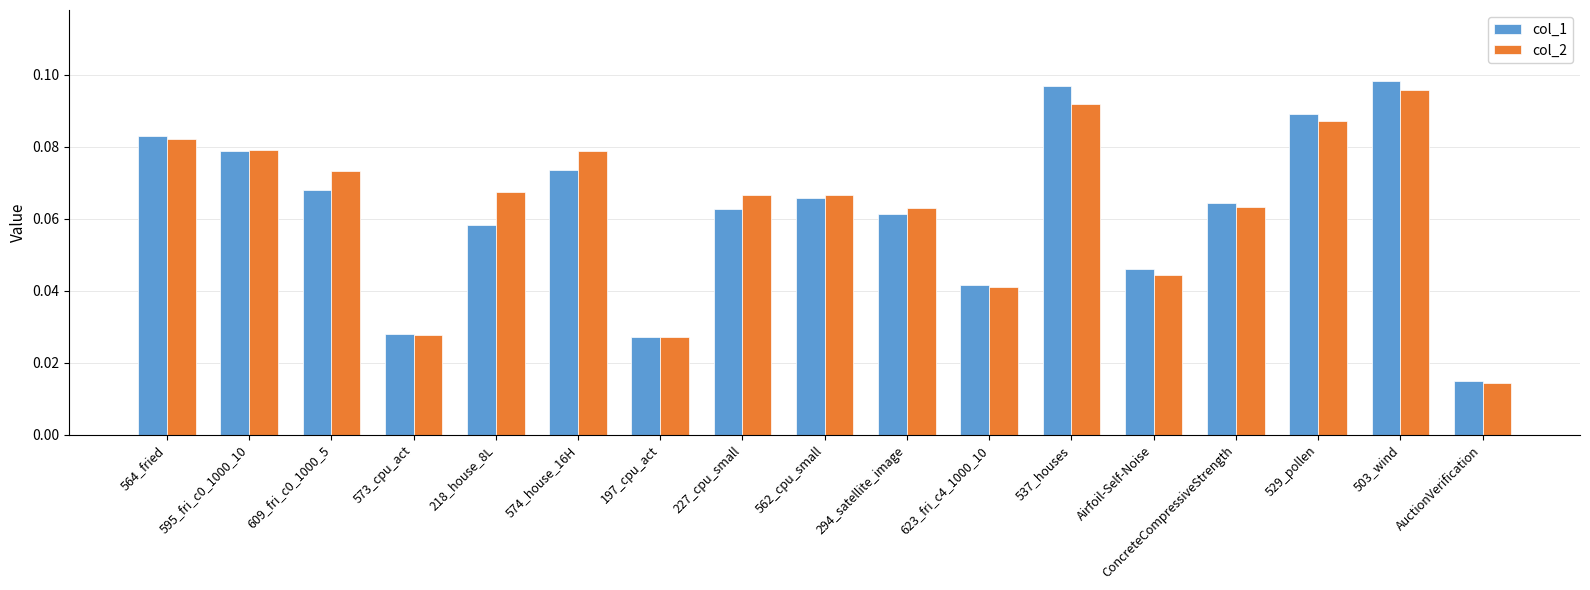

What is the sum of all col_1 values?

1.1